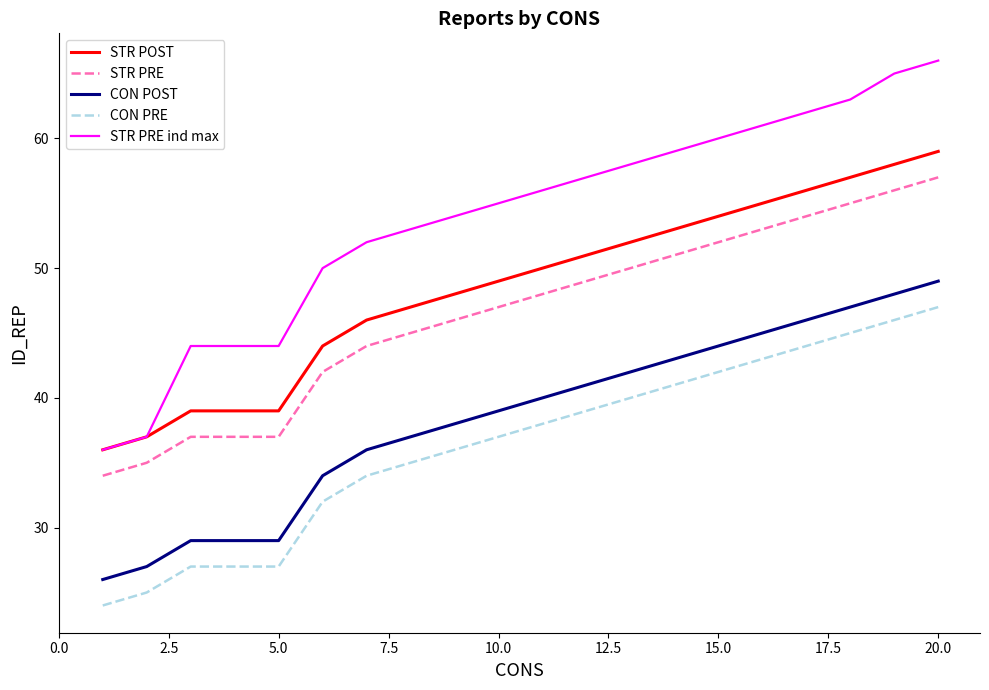

List the series in order of their peak value, lowest first.

CON PRE, CON POST, STR PRE, STR POST, STR PRE ind max